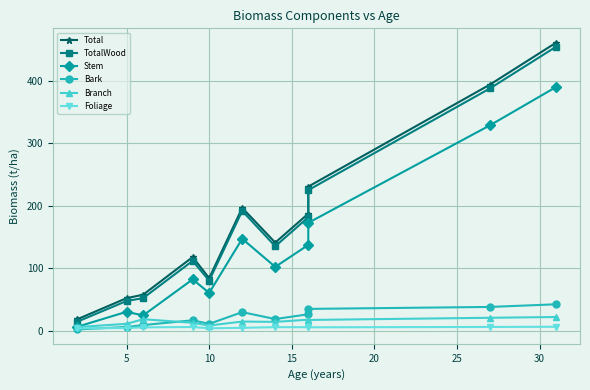

True or false: TotalWood and Total intersect in this chart.

False